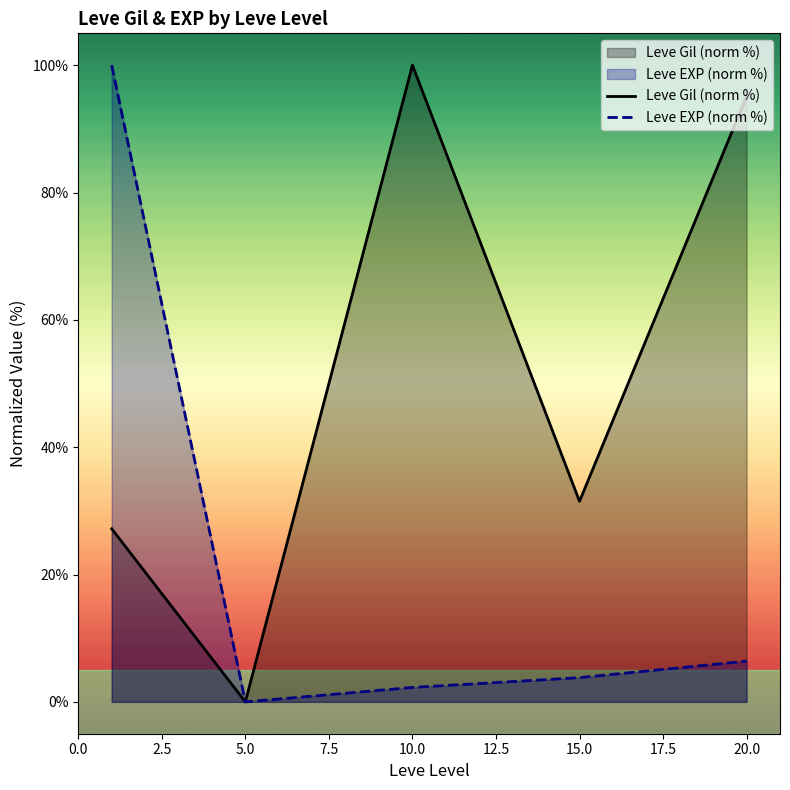

List the series in order of their peak value, highest first.

Leve Gil (norm %), Leve EXP (norm %)